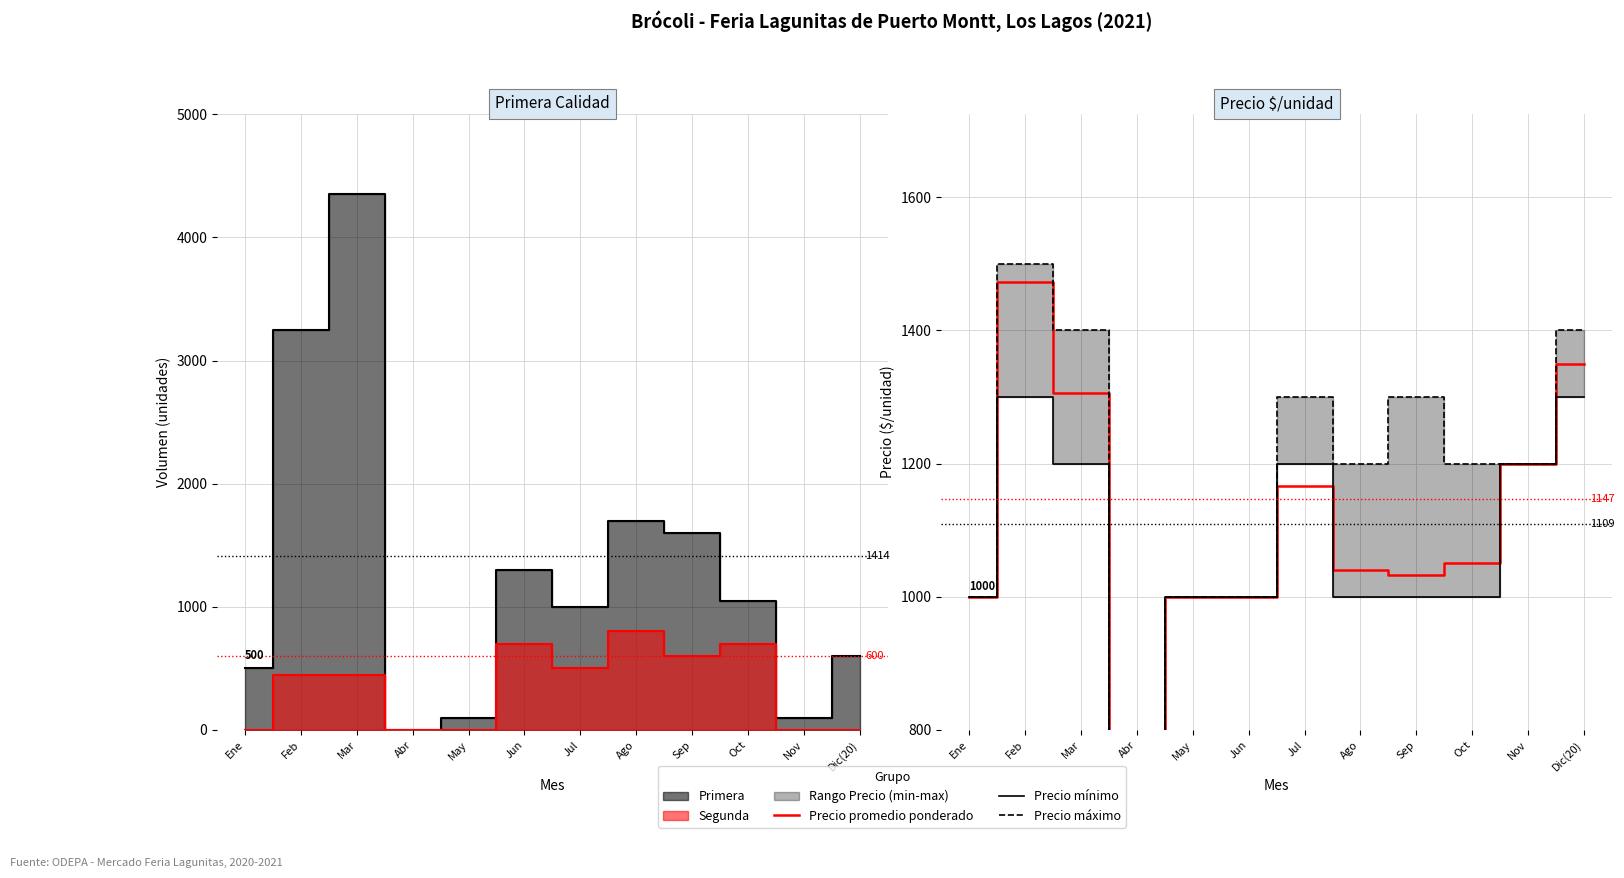

At which category does Precio máximo reach its first local valley?

Abr